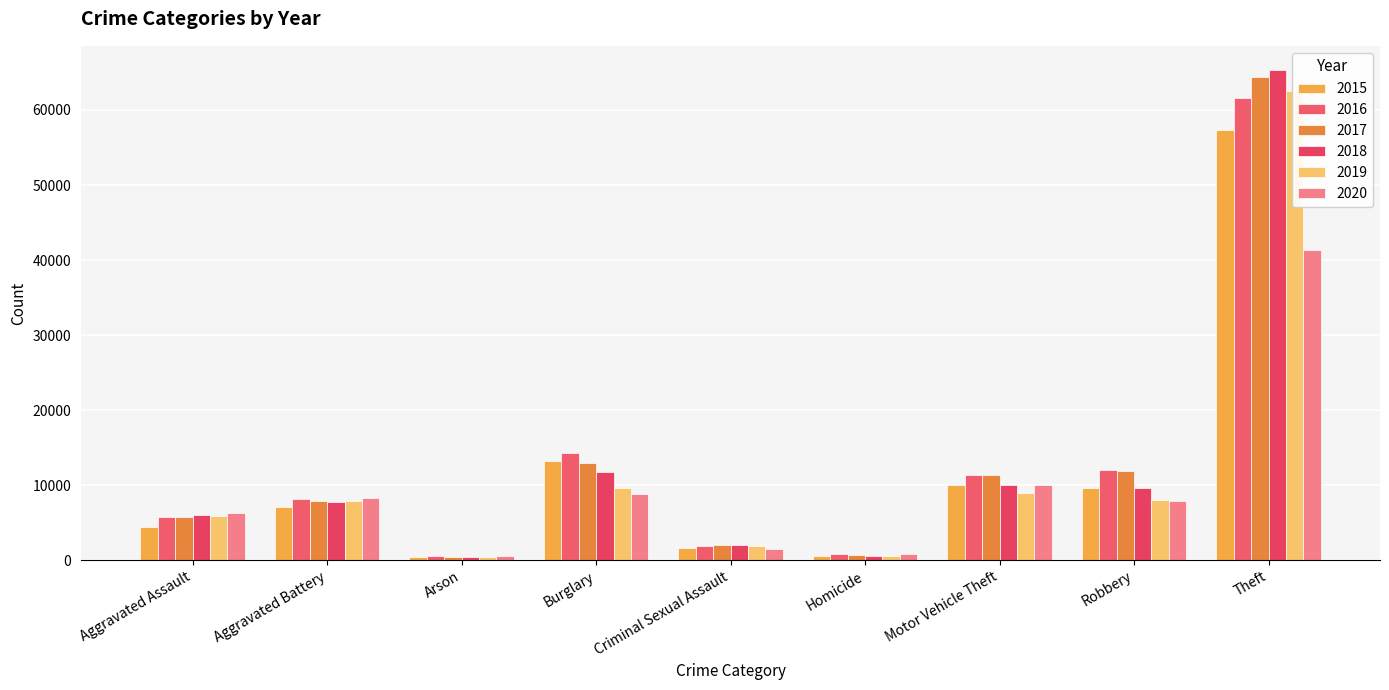

List the series in order of their peak value, lowest first.

2020, 2015, 2016, 2019, 2017, 2018